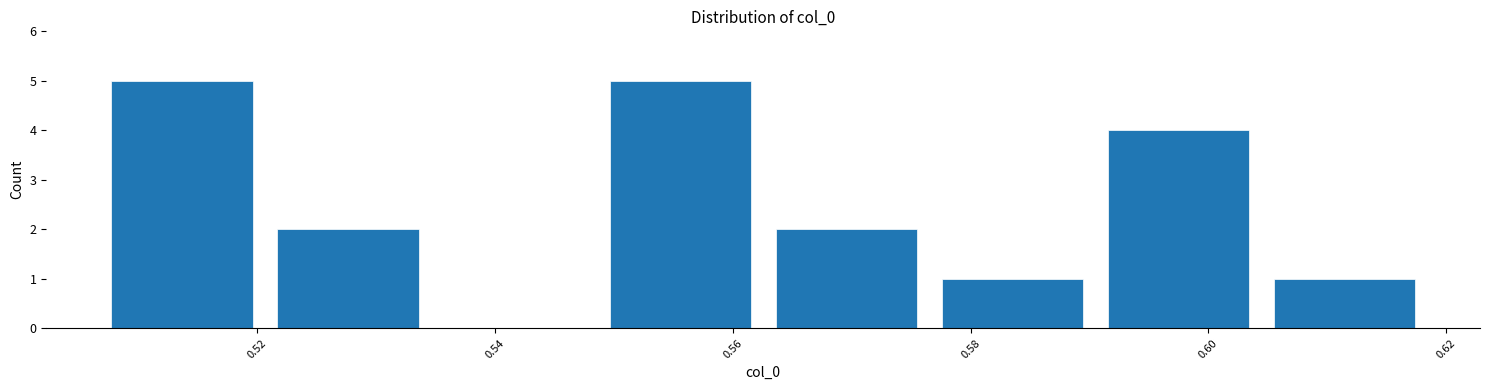

How tall is the bar that spans 0.592 to 0.606 on the x-axis? Neither the bar edges nor the heights are printed on the chart, so give them approximately, as read against the axes.

4